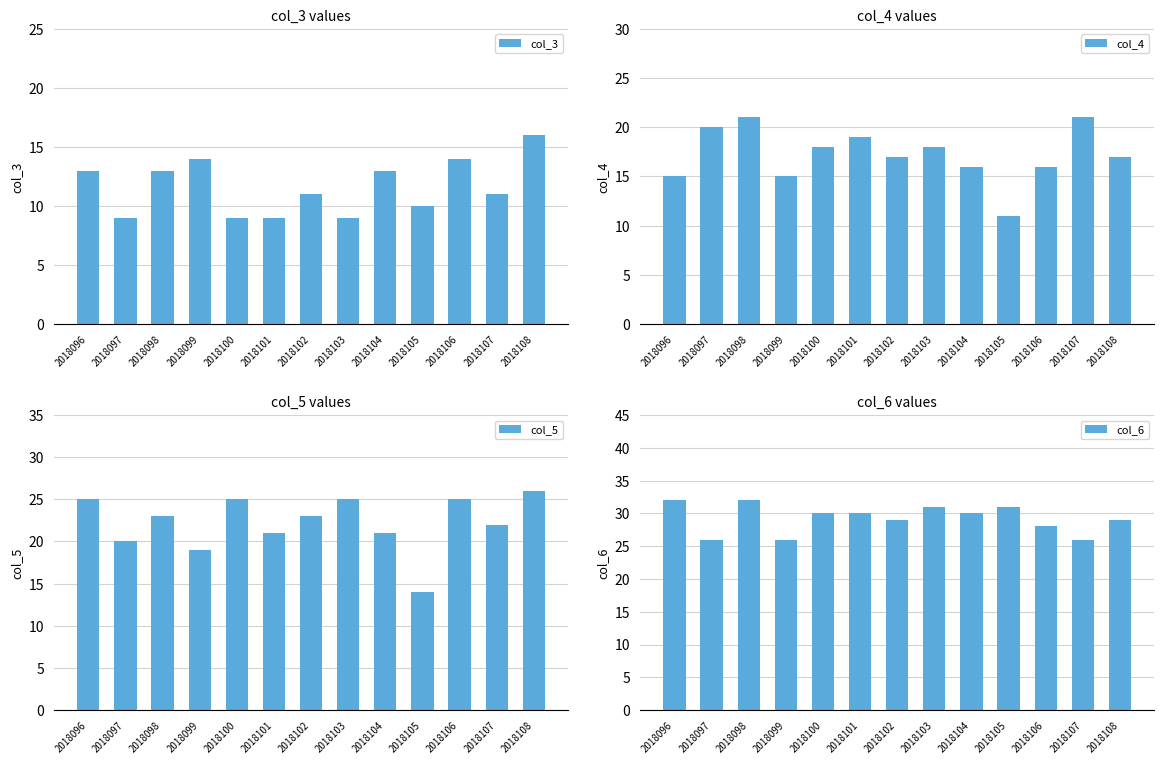

Which series has the largest range (max minus min)?

col_5